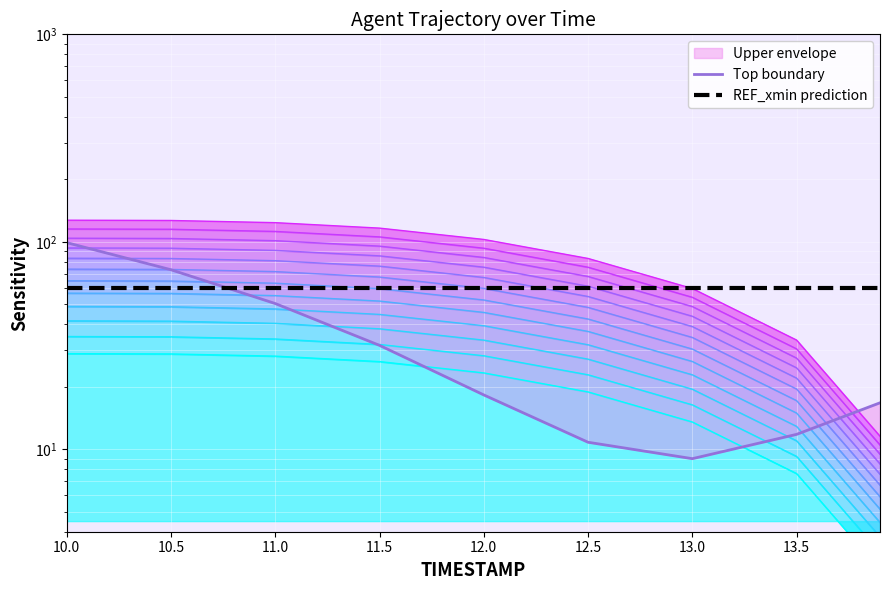

At which label does Top boundary first exceed 18?

10.0